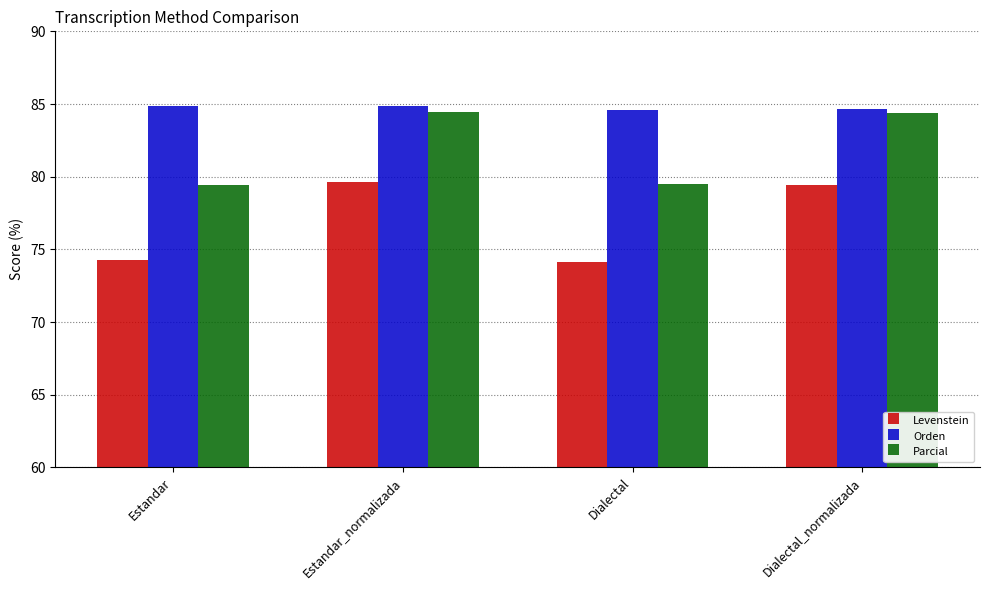

How many bars are there in total?

12